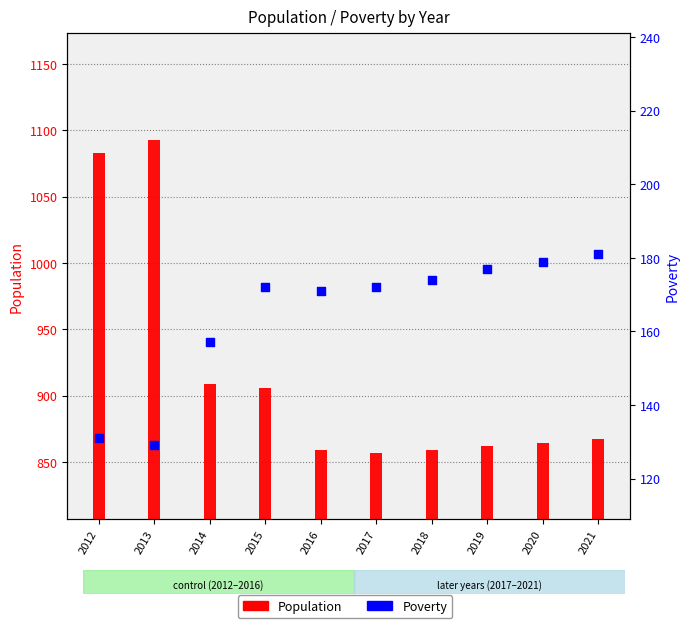

Which series has the largest Y range (max minus min)?

Population